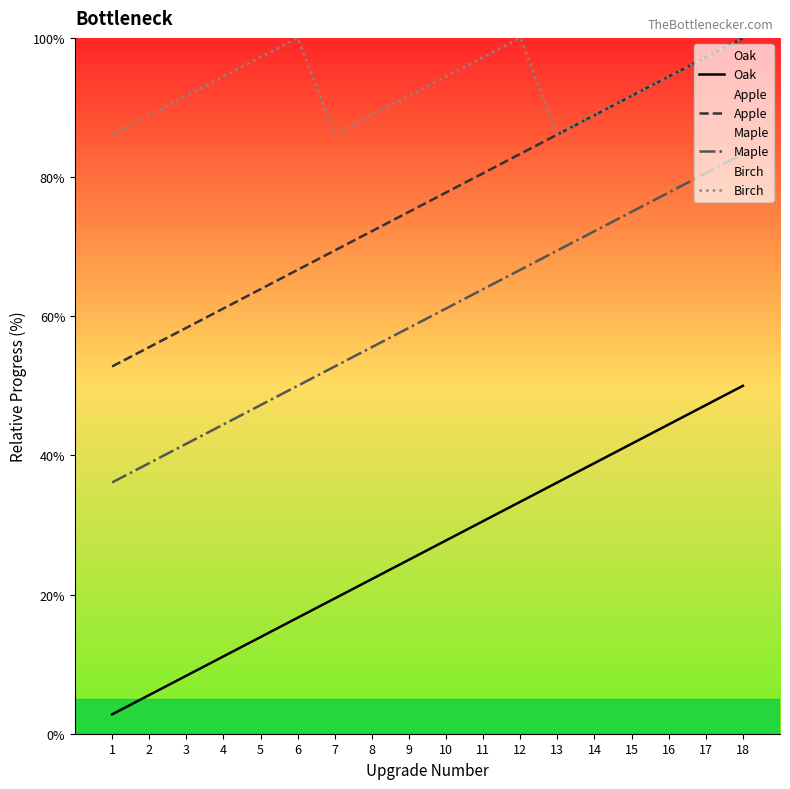

Which label corresponds to the smallest value in the chart?

1